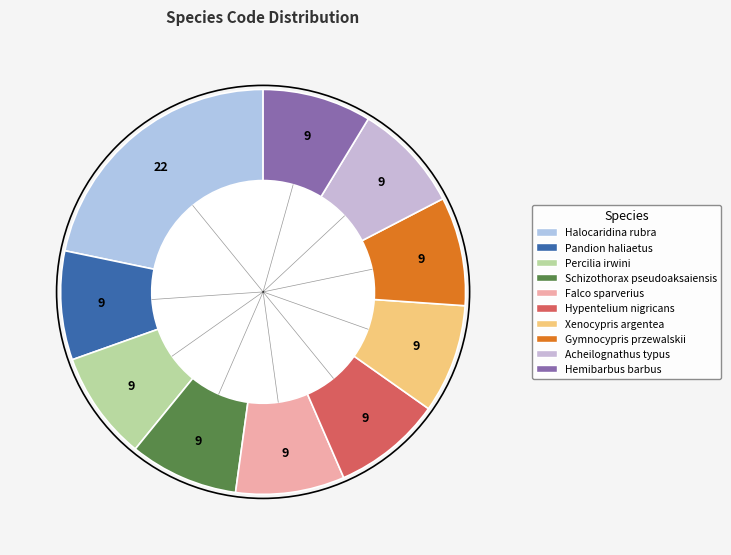

To the nearest percent, what is the average slice percentage?

10%